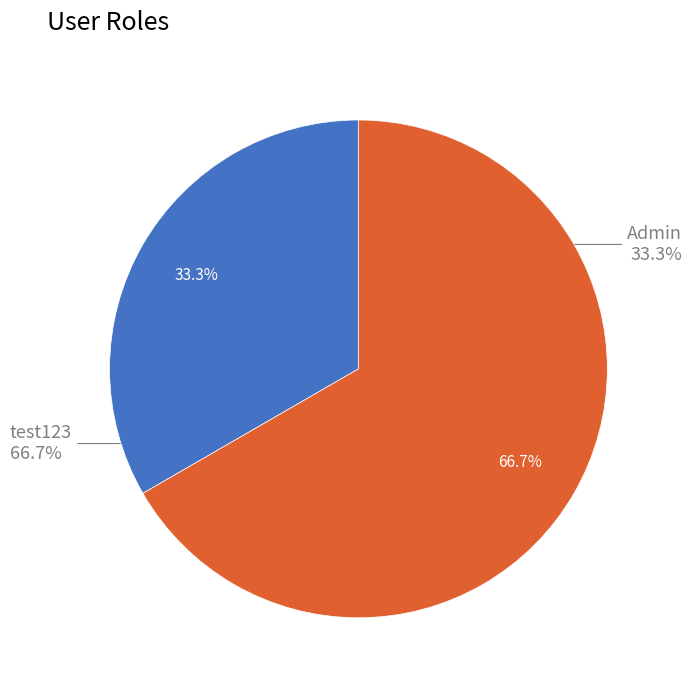

What is the smallest slice in the pie chart?

Admin